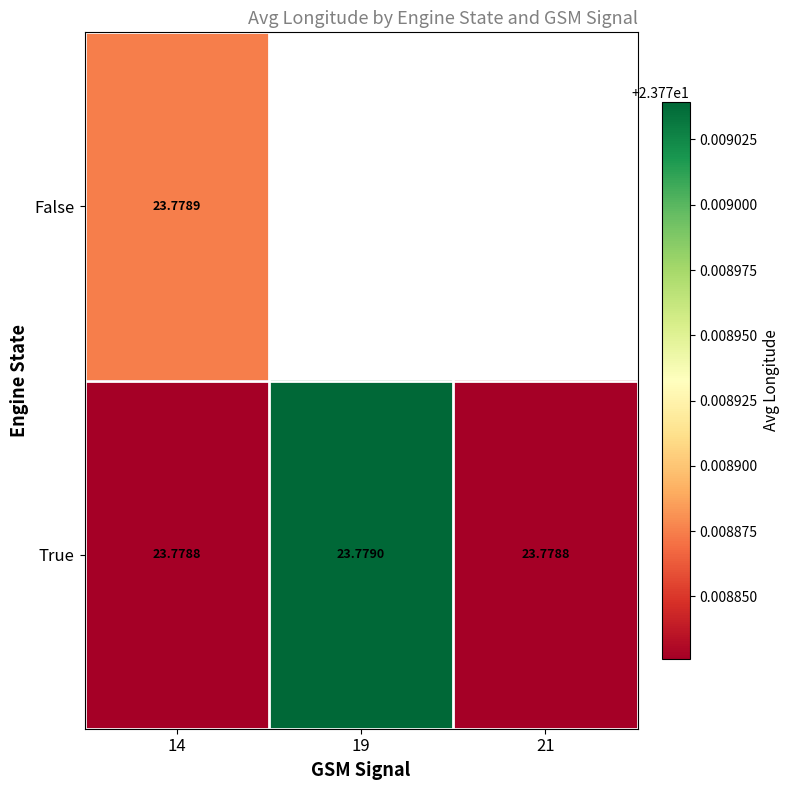

Where is False nearest to the value 23?

14